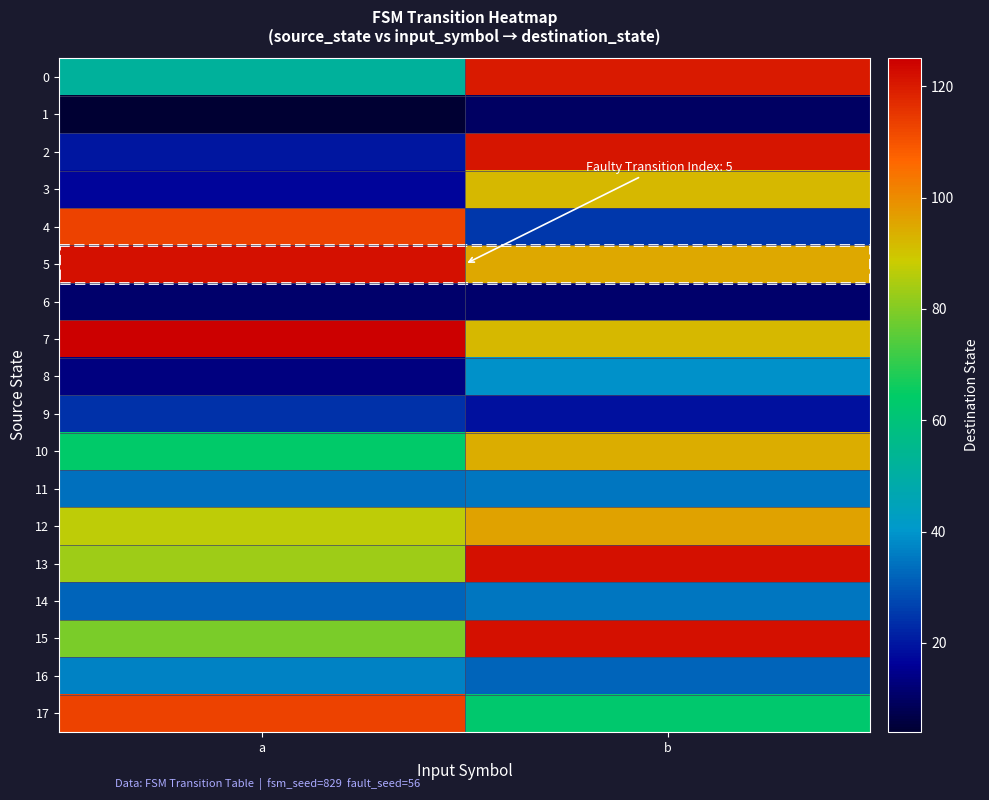

Rank the series at b from lowest to highest value.

1, 6, 9, 4, 16, 11, 14, 8, 17, 3, 7, 10, 5, 12, 0, 2, 13, 15